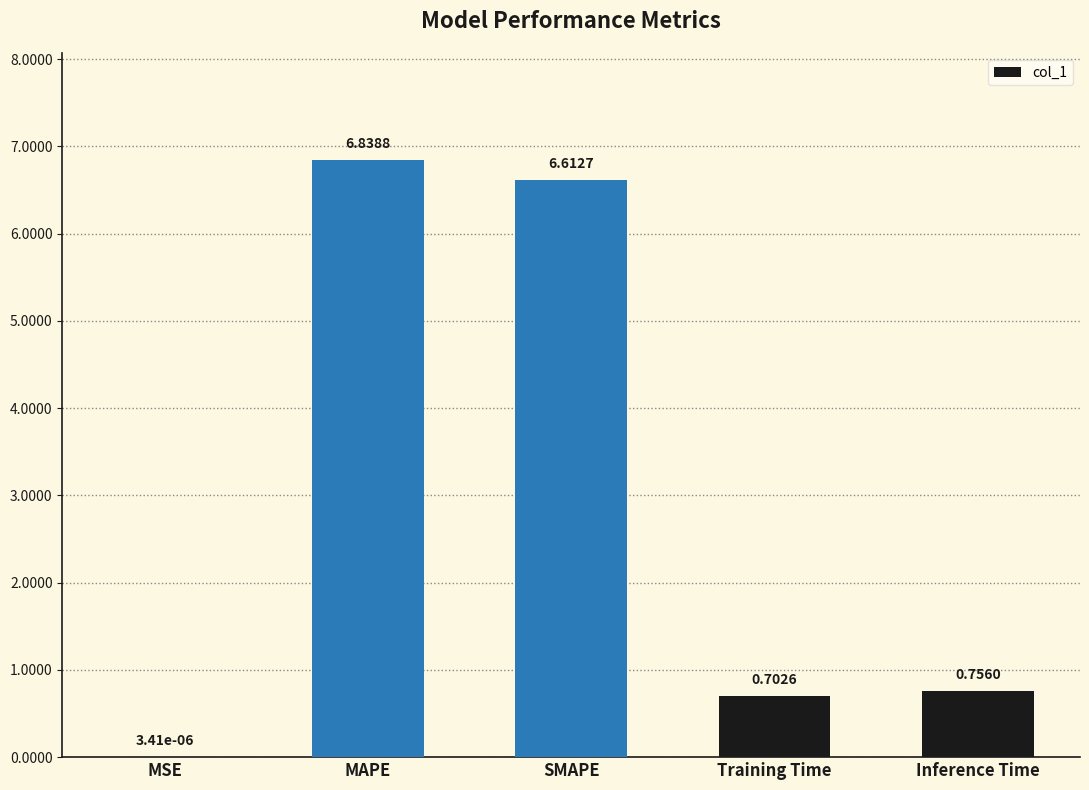

What is the change in value from MAPE to Training Time?

-6.1